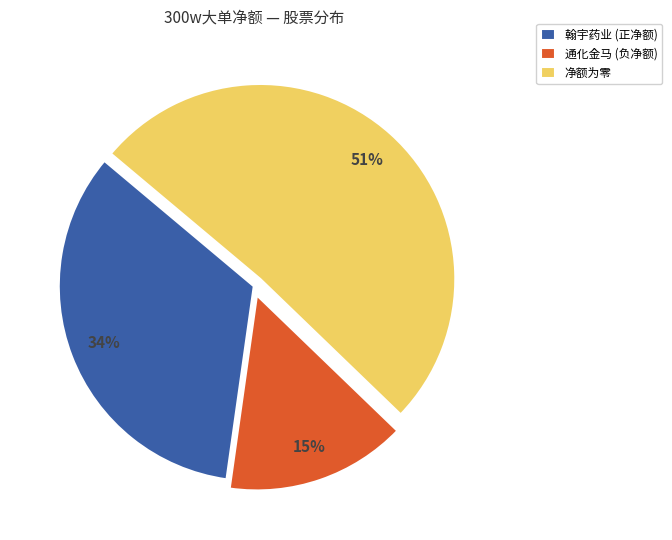

Which slice represents more than half of the pie?

净额为零